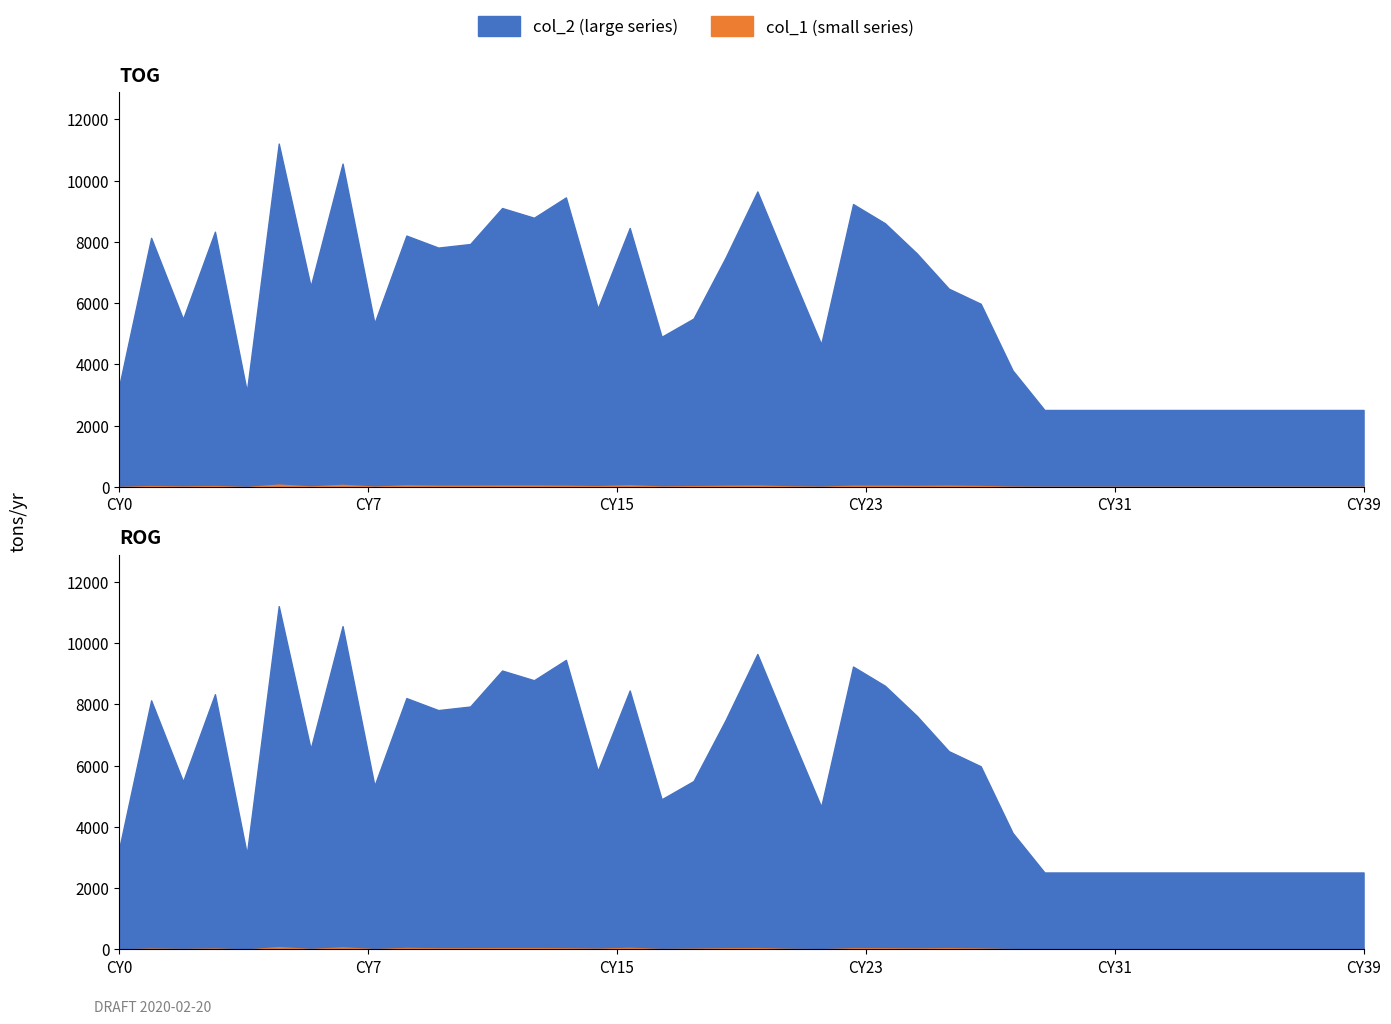

What value does the col_1 series have at 26, to the nearest 10?

80